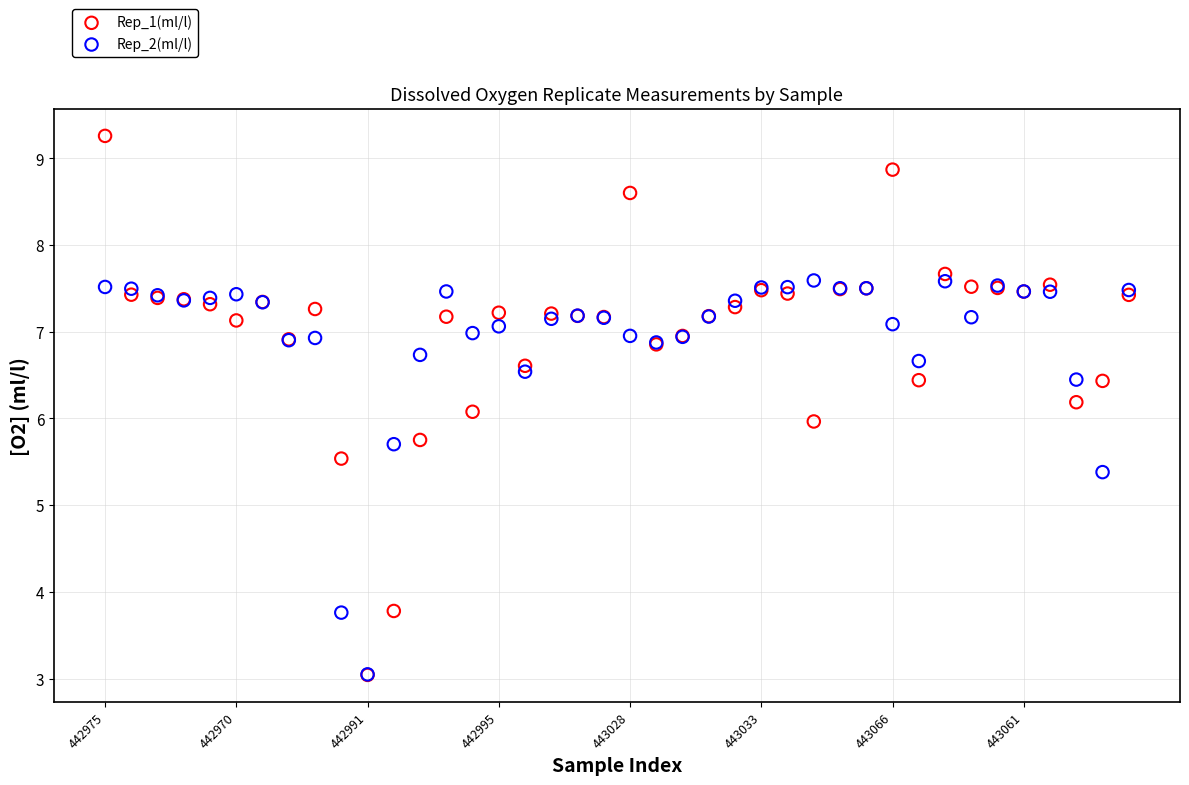

Which series contains the highest Y value?

Rep_1(ml/l)